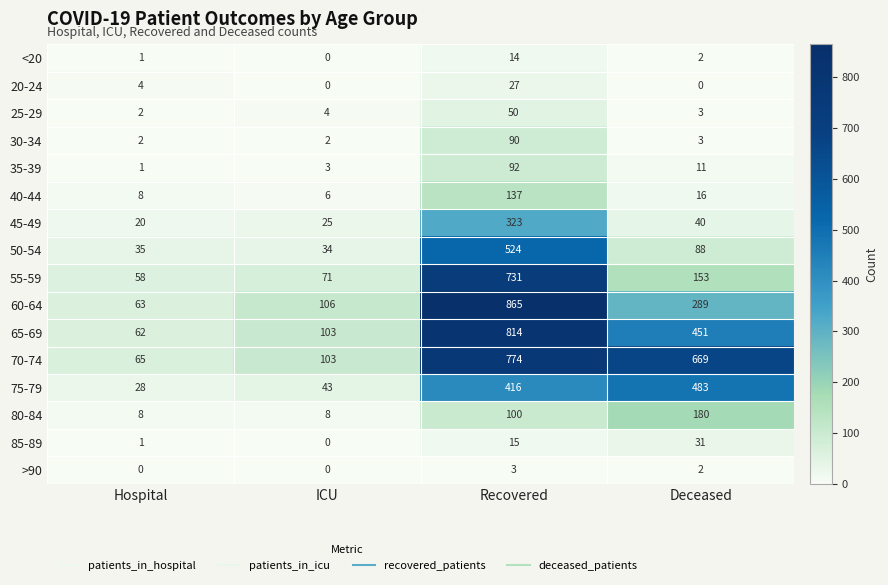

Is the value of 20-24 at Deceased greater than the value of 35-39 at ICU?

No